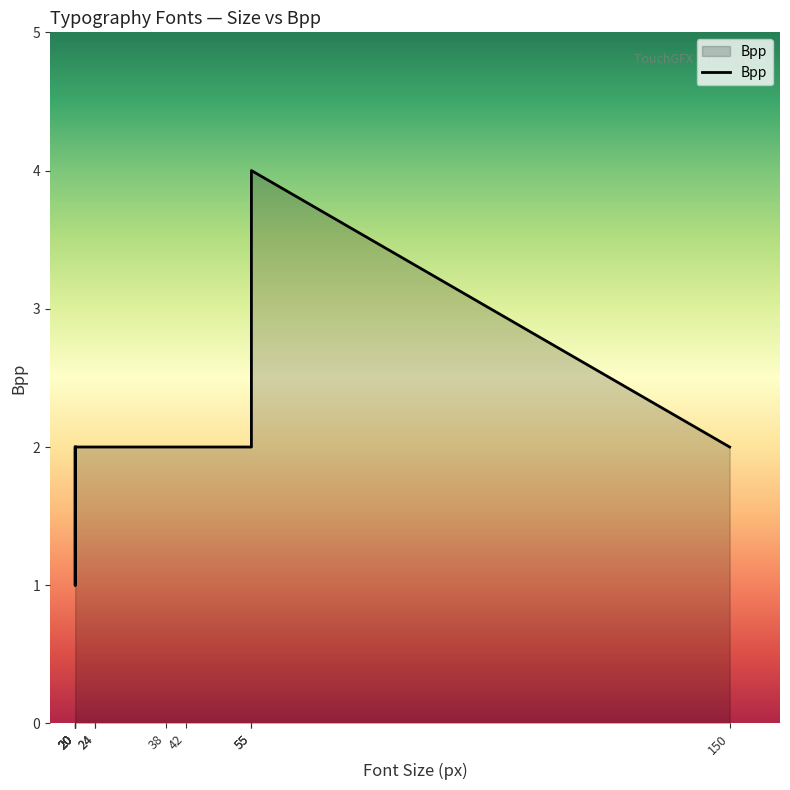

What is the ratio of the value at 20 to the value at 24?

1.0